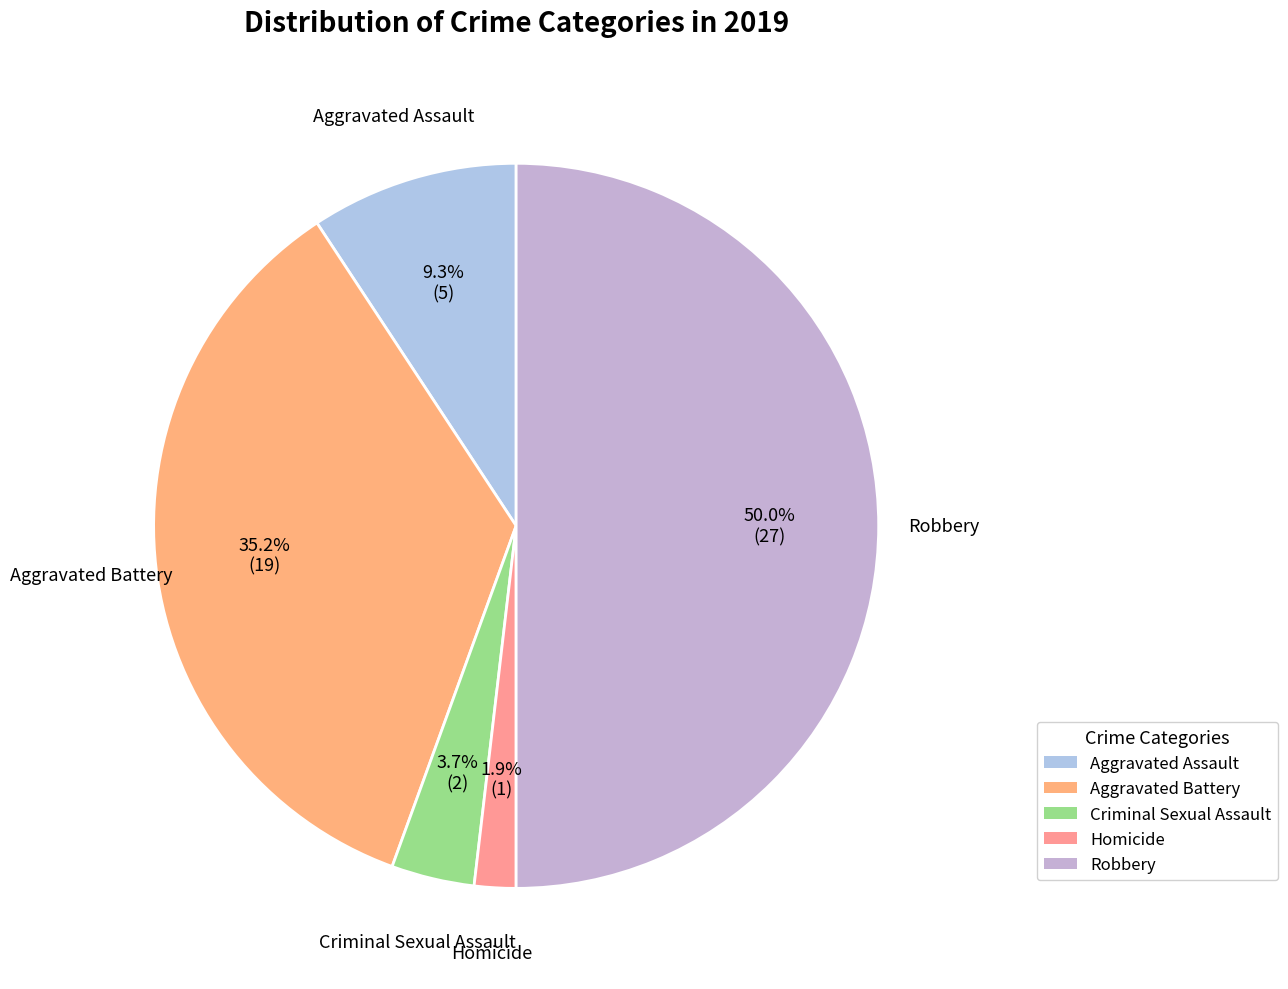

Which has a higher value, Aggravated Assault or Homicide?

Aggravated Assault